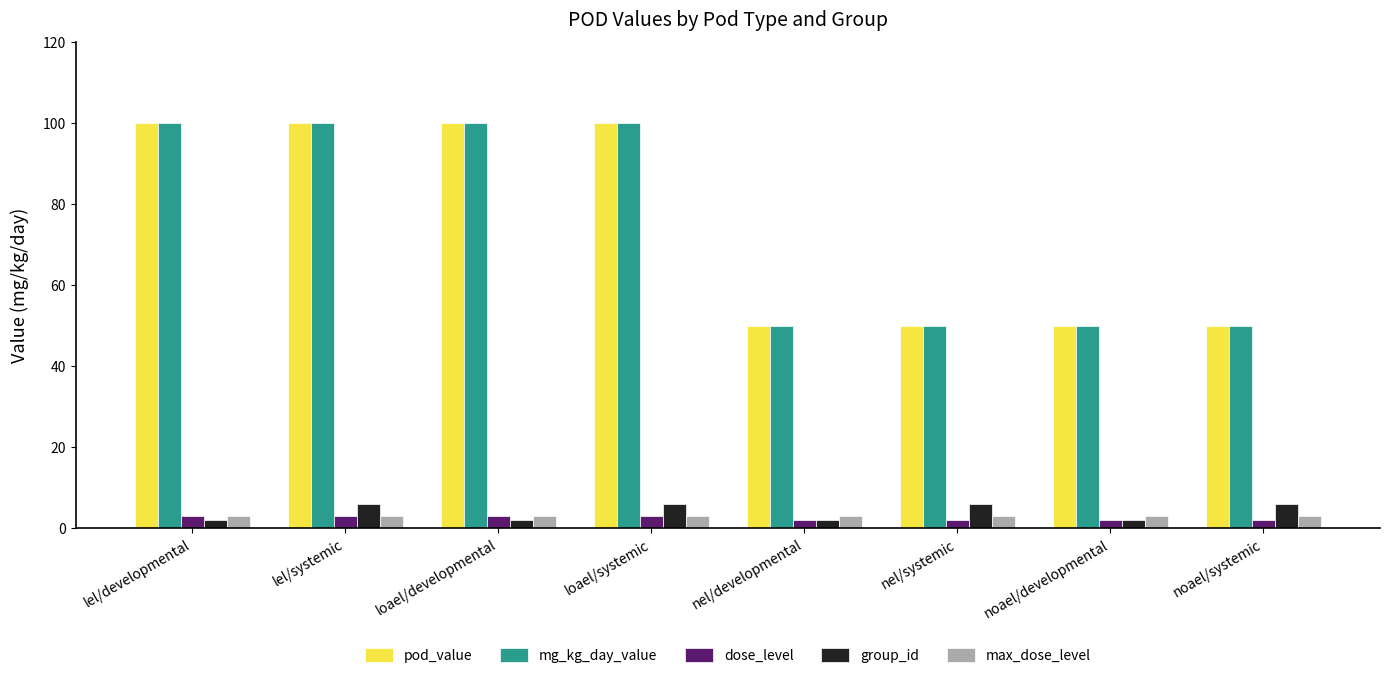

What is the minimum value shown in the chart?

2